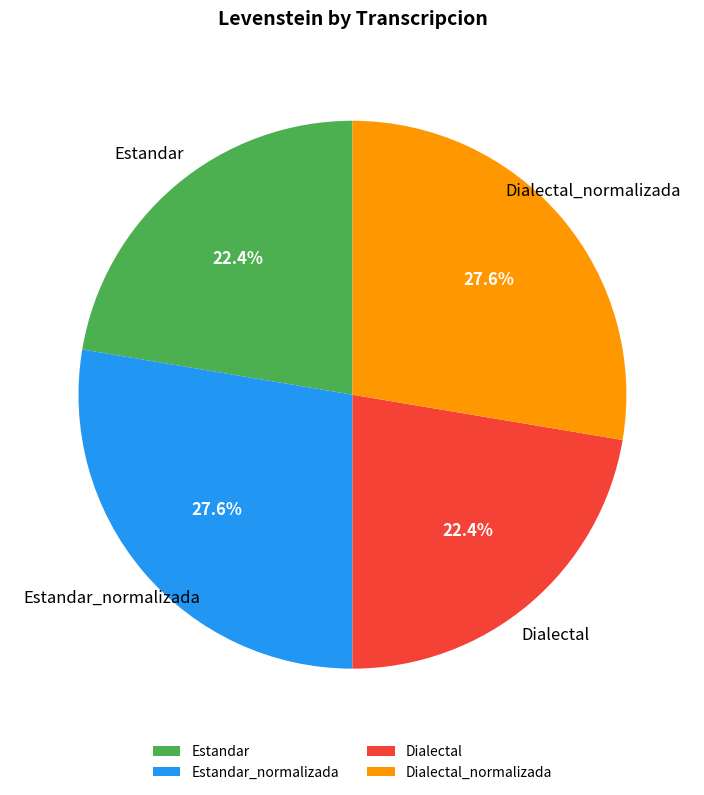

To the nearest percent, what is the average slice percentage?

25%